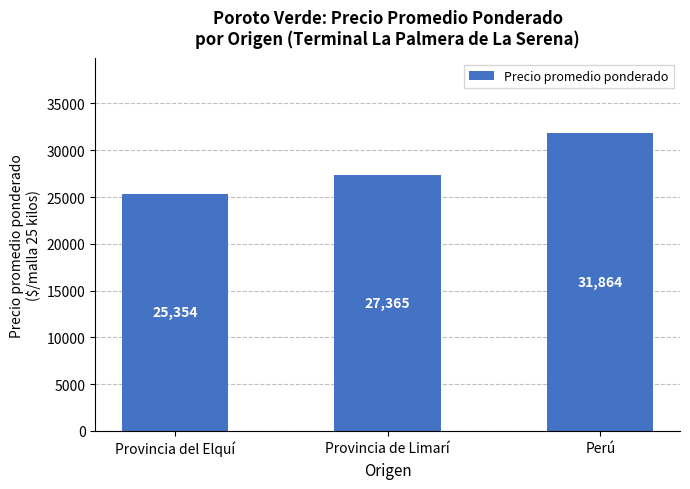

Rank the categories by value from highest to lowest.

Perú, Provincia de Limarí, Provincia del Elquí